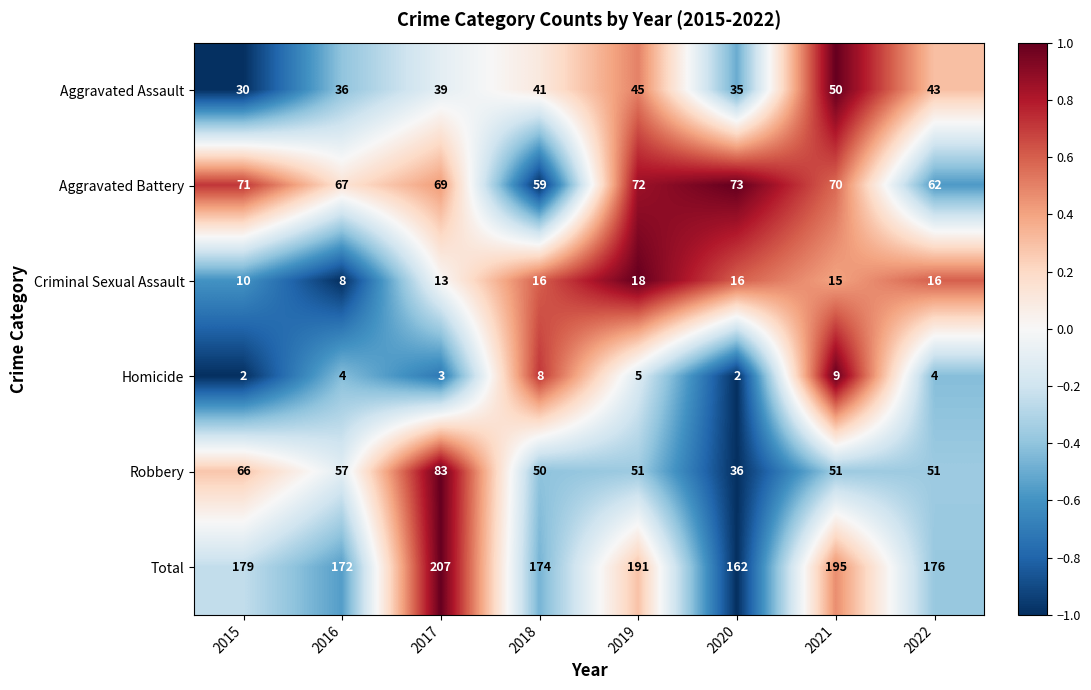

Which series has the largest total across all categories?

Total